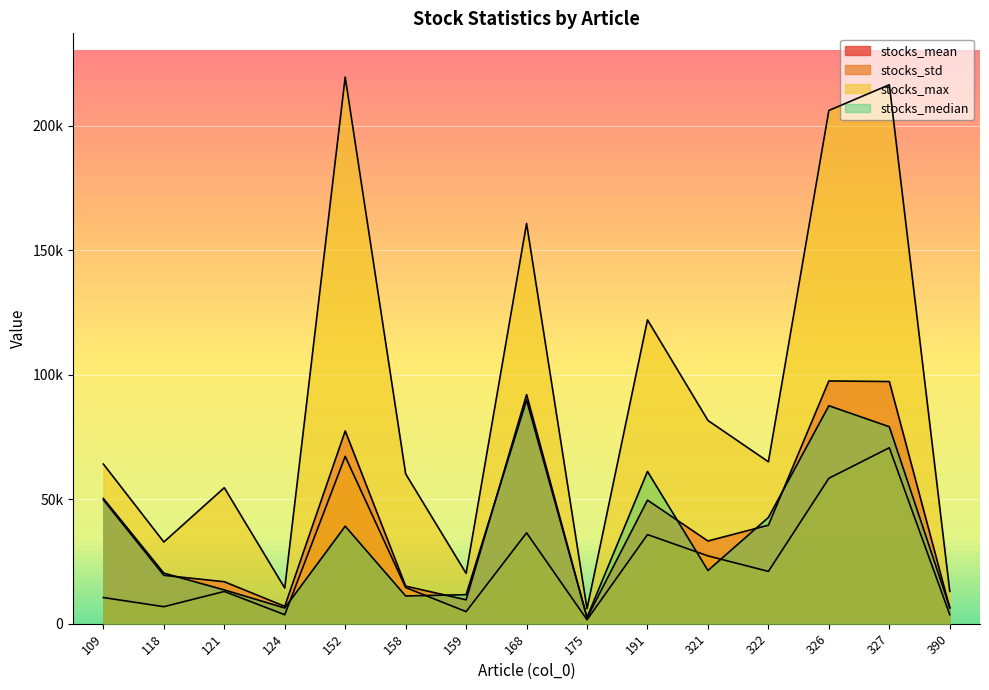

How many data points does each series have?

15